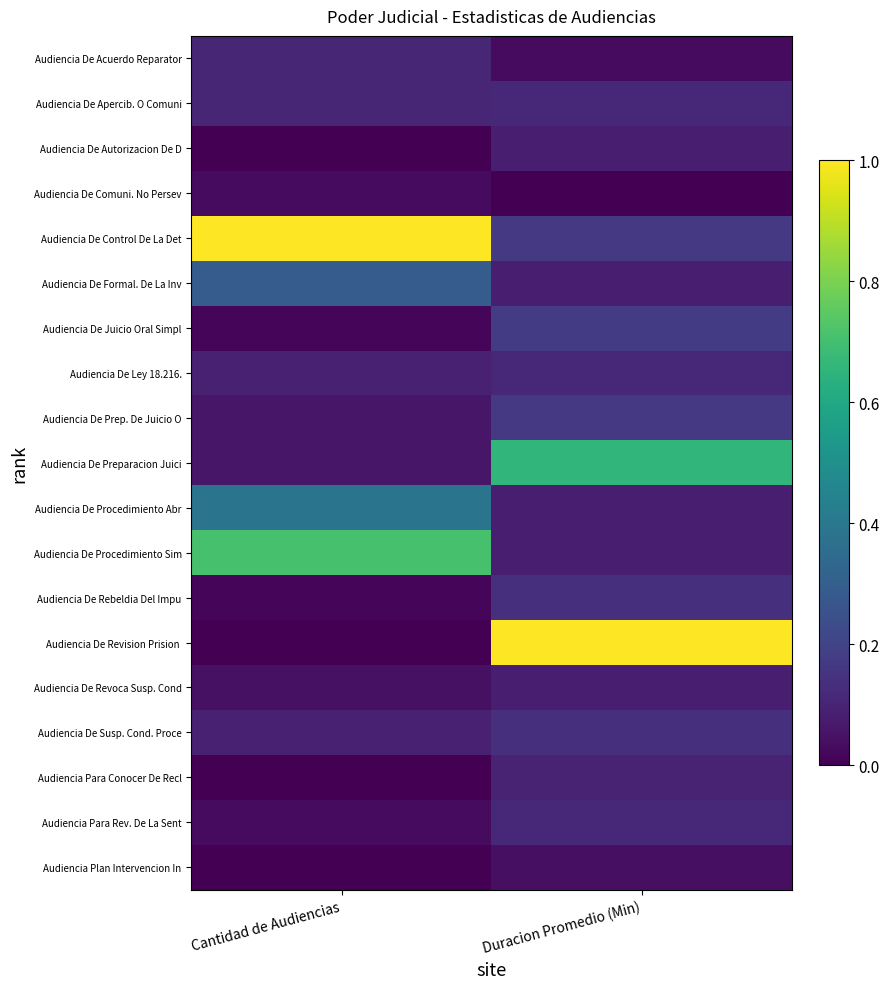

At which category is the sum across all series the highest?

Duracion Promedio (Min)